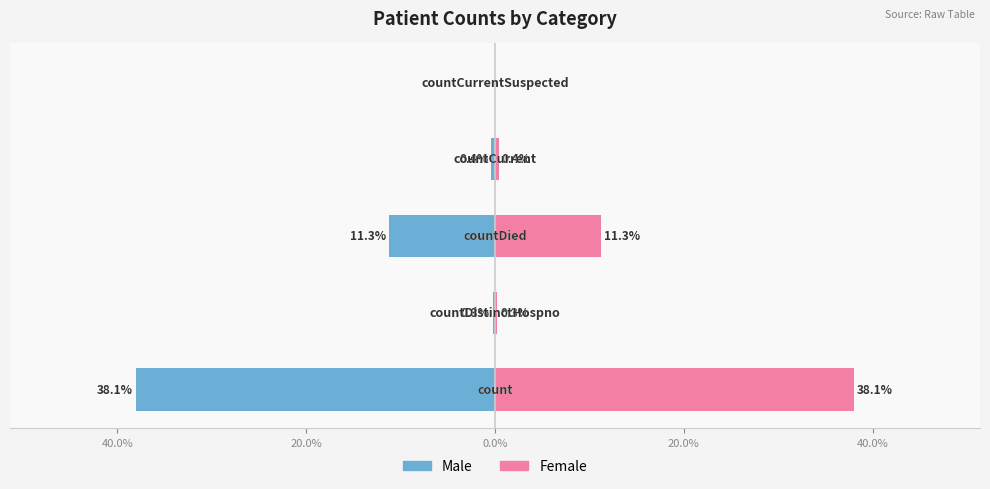

Reading right to left, transcribe all the data shown in this chart.

Male: 20.0%=0.0	0.0%=-0.4	20.0%=-11.3	40.0%=-0.3	60.0%=-38.1
Female: 20.0%=0.0	0.0%=0.4	20.0%=11.3	40.0%=0.3	60.0%=38.1